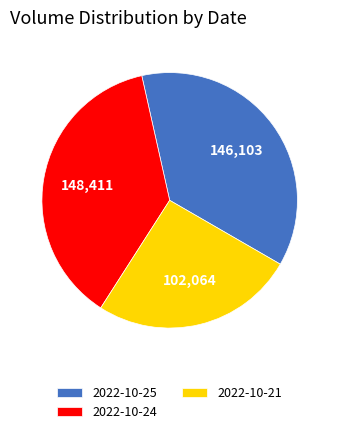

What is the ratio of the value at 2022-10-25 to the value at 2022-10-24?

1.0